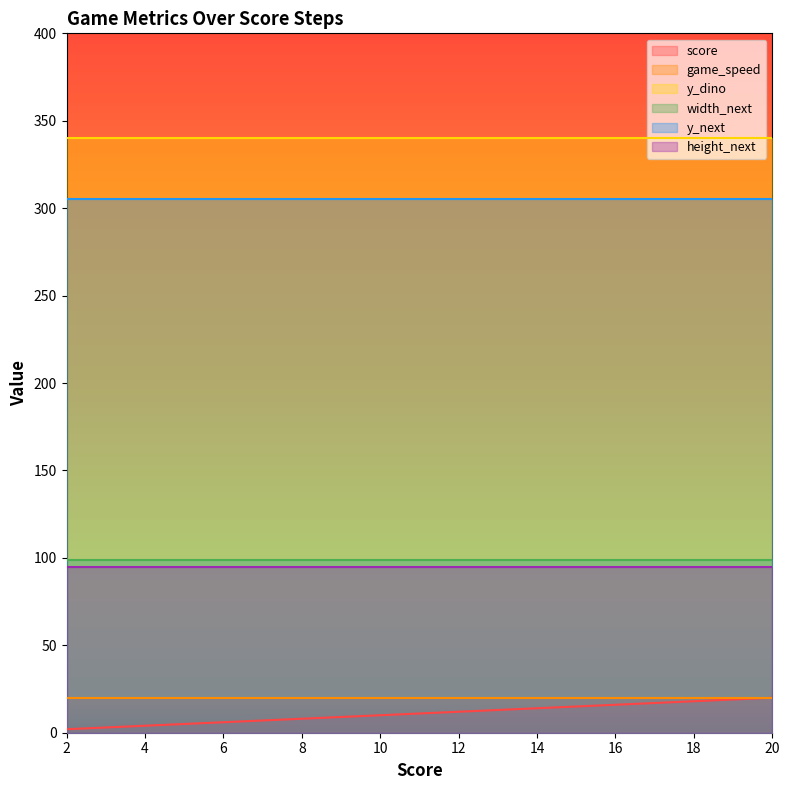

True or false: y_dino has a value of 573 at 8.

False